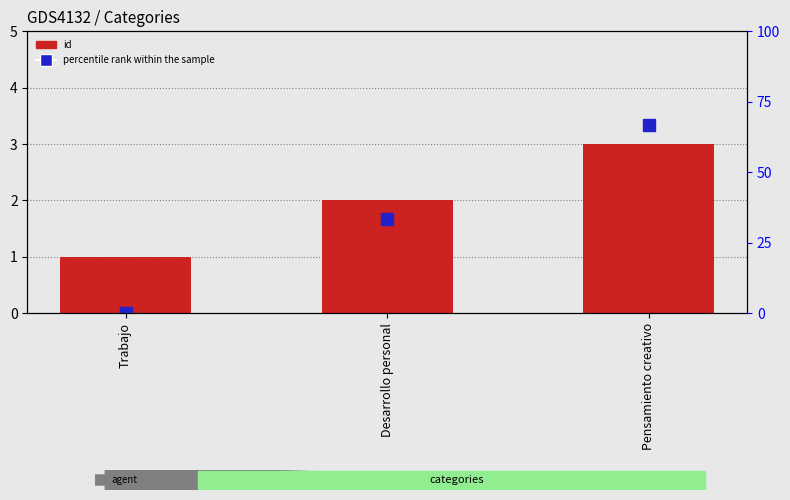

What is the sum of the percentile rank within the sample values at Pensamiento creativo and Desarrollo personal?

100.0